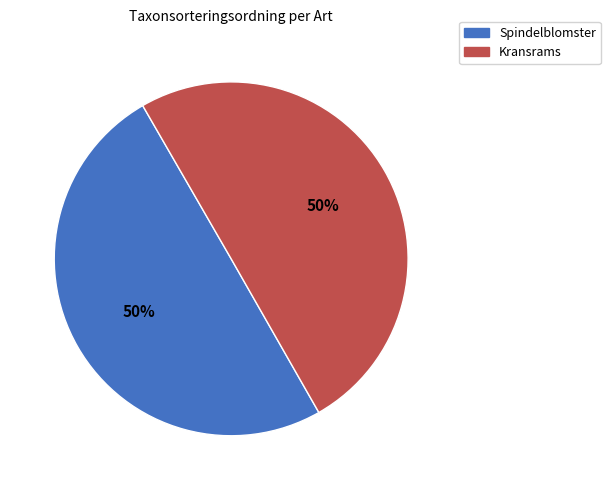

What percentage is the Spindelblomster slice, to the nearest percent?

50%